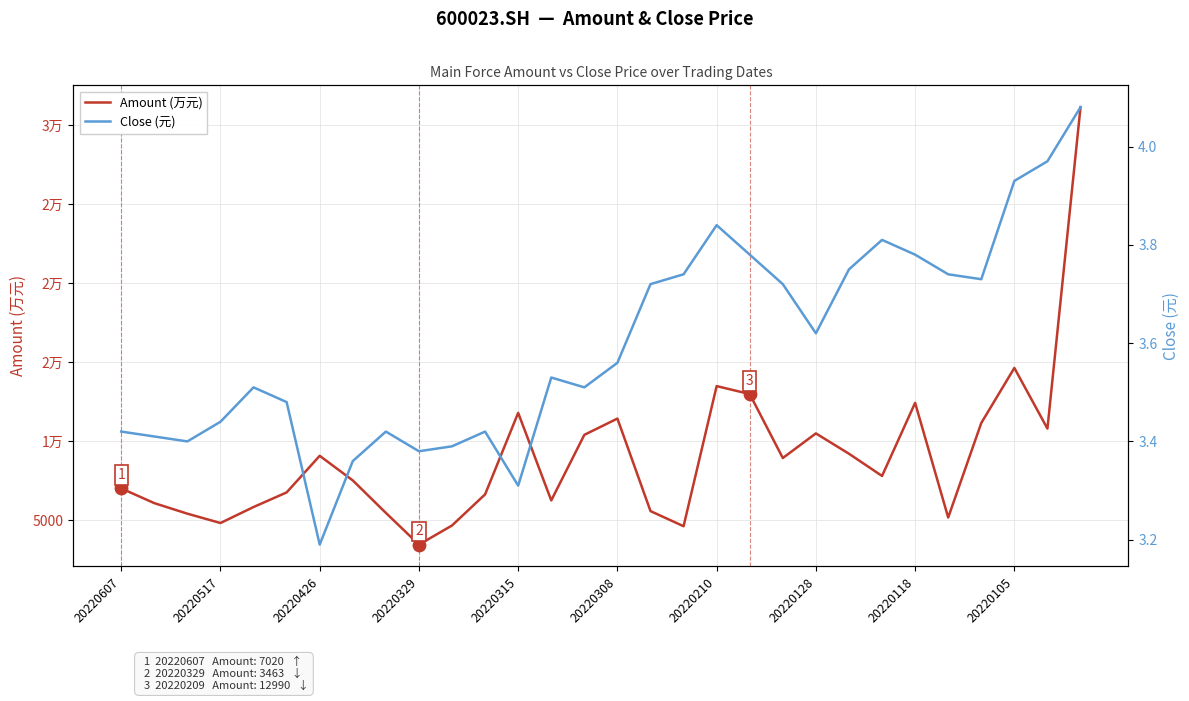

At which category is the sum across all series the highest?

29